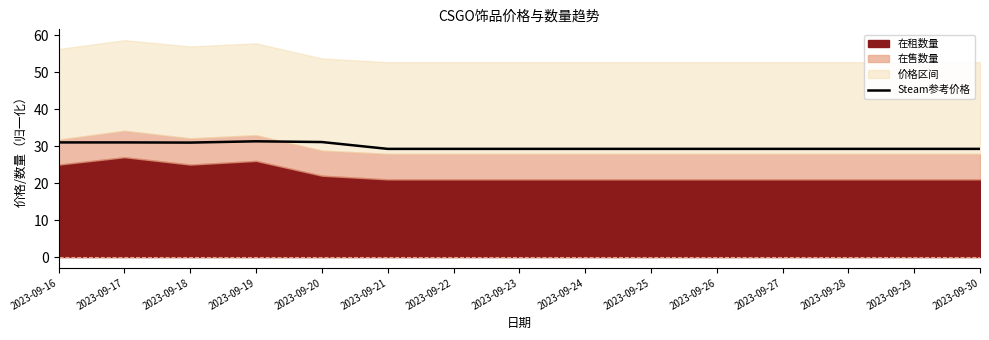

The Steam参考价格 series shows 40.2 at 2023-09-24. True or false?

False